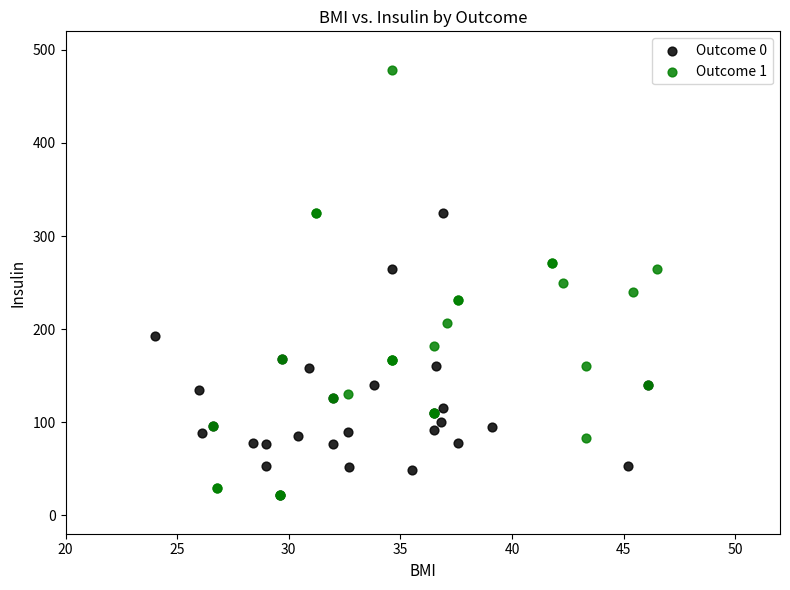

Which series reaches the maximum Y coordinate?

Outcome 1